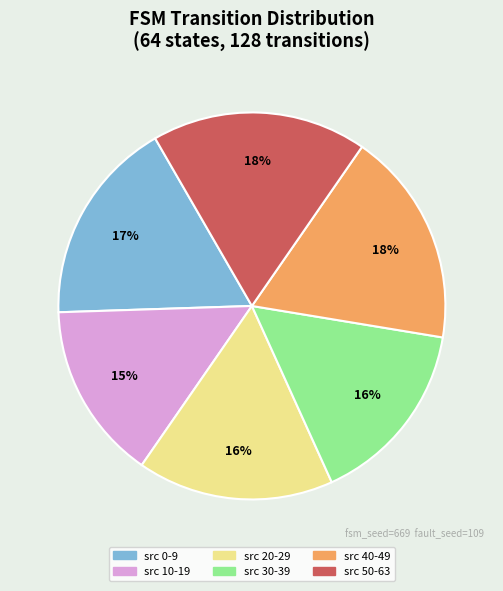

To the nearest percent, what is the average slice percentage?

17%